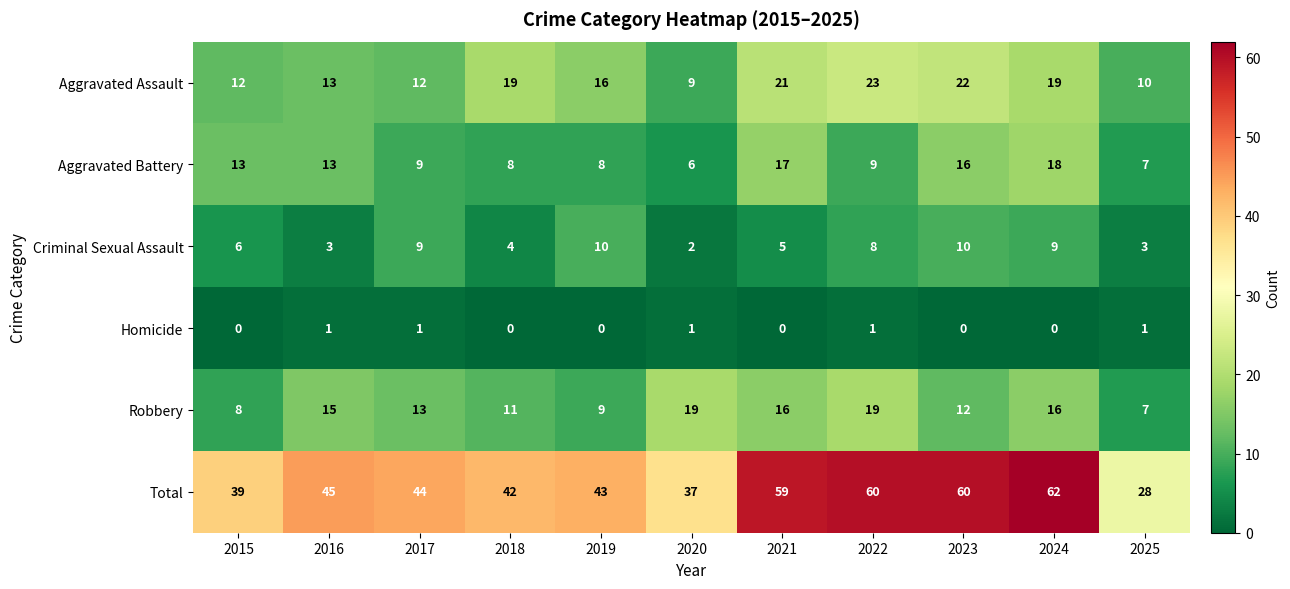

What is the difference between the second highest and minimum values in the Aggravated Battery series?

11